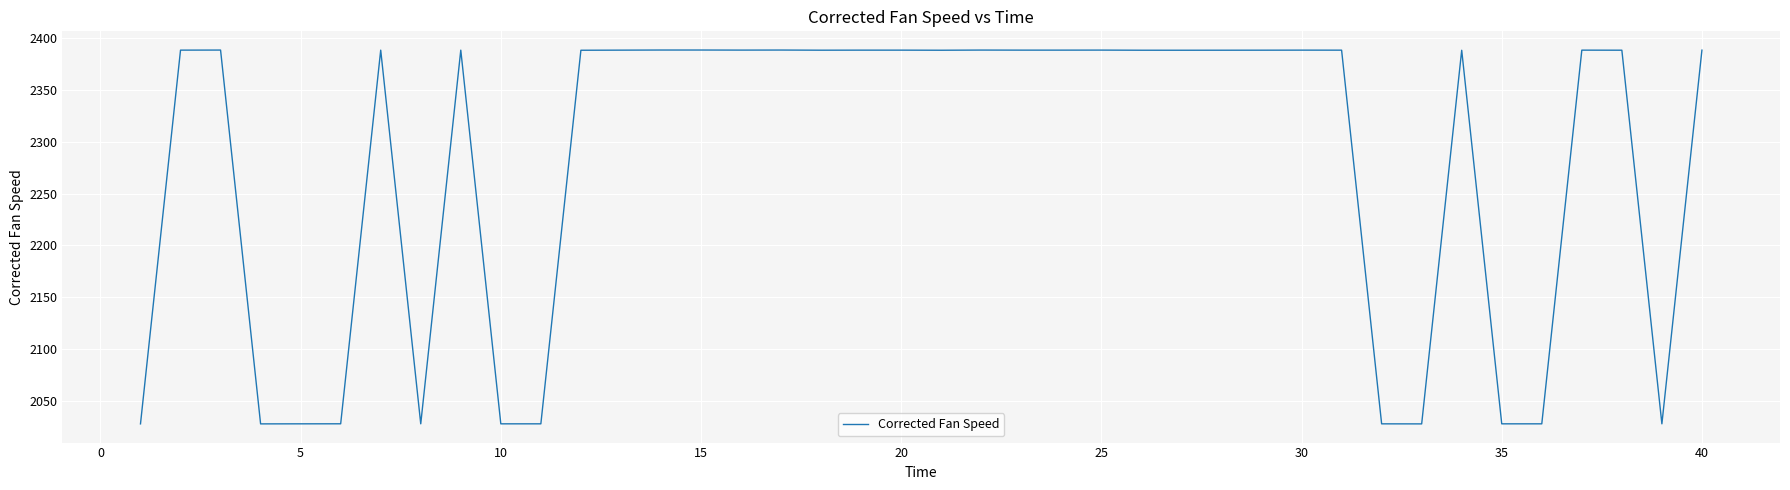

What is the maximum value shown in the chart?

2388.2